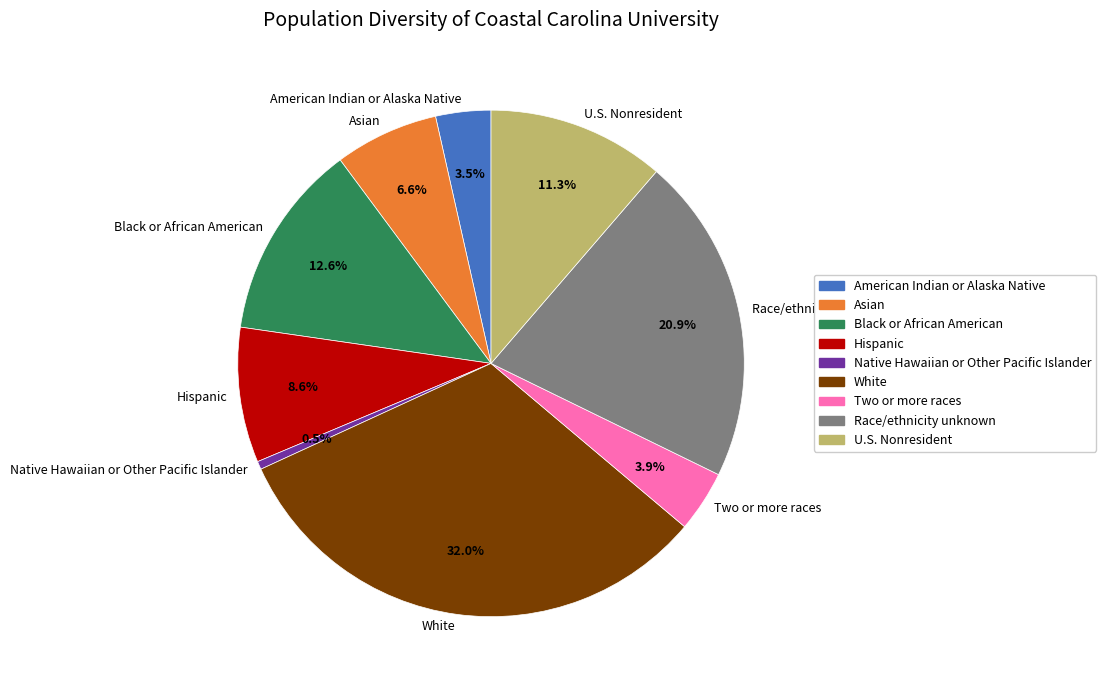

How many segments does this pie chart have?

9